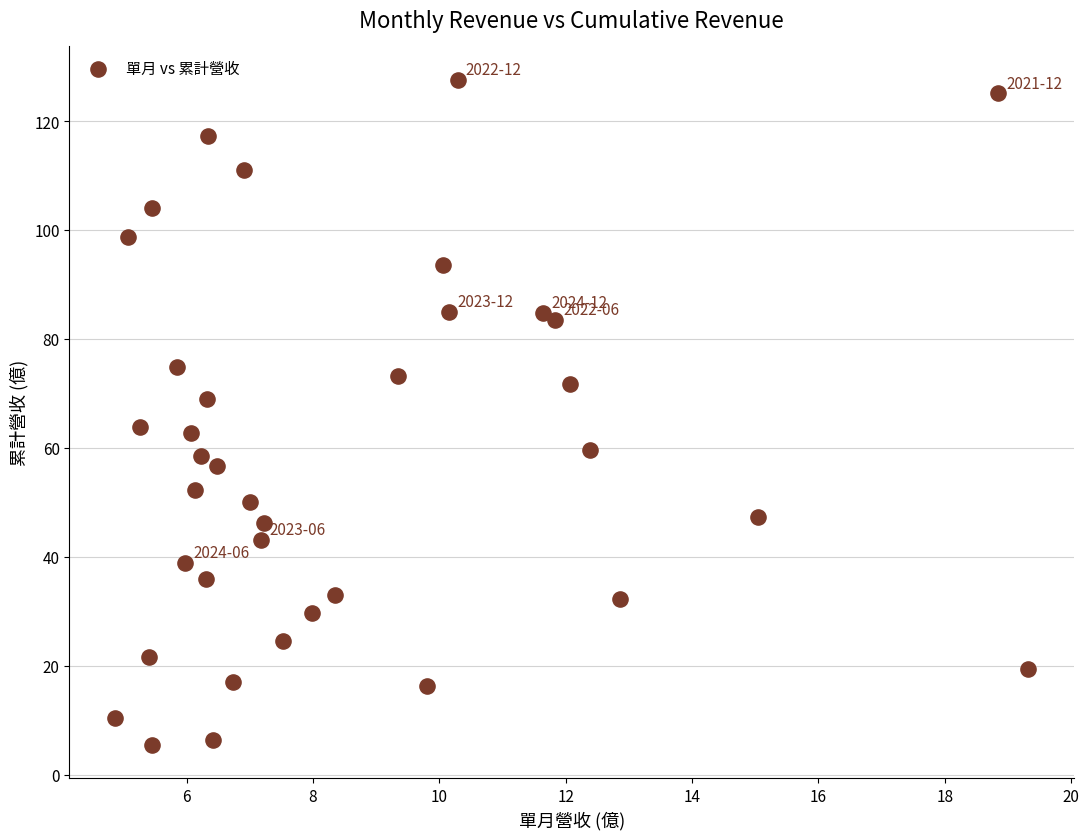

What is the range of Y values (max minus min)?

122.1